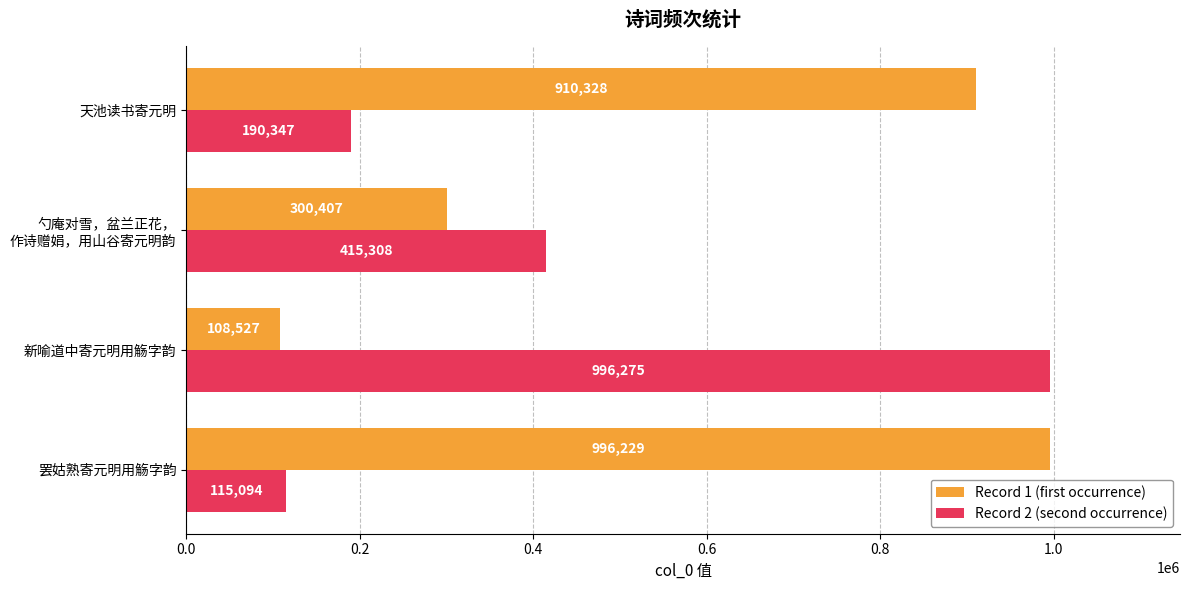

How many values in the Record 1 (first occurrence) series are below 910328?

2